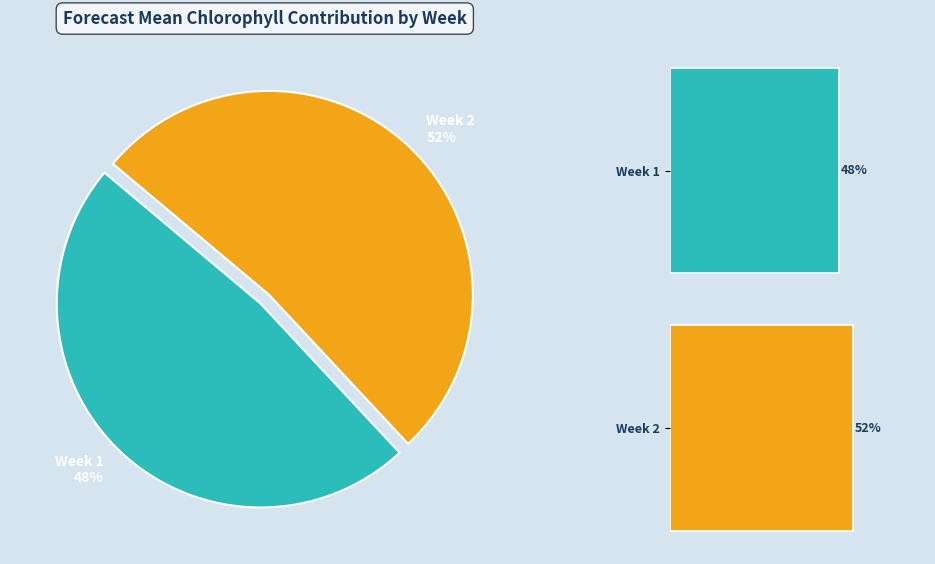

Is it true that Week 1 is 48% of the pie?

True